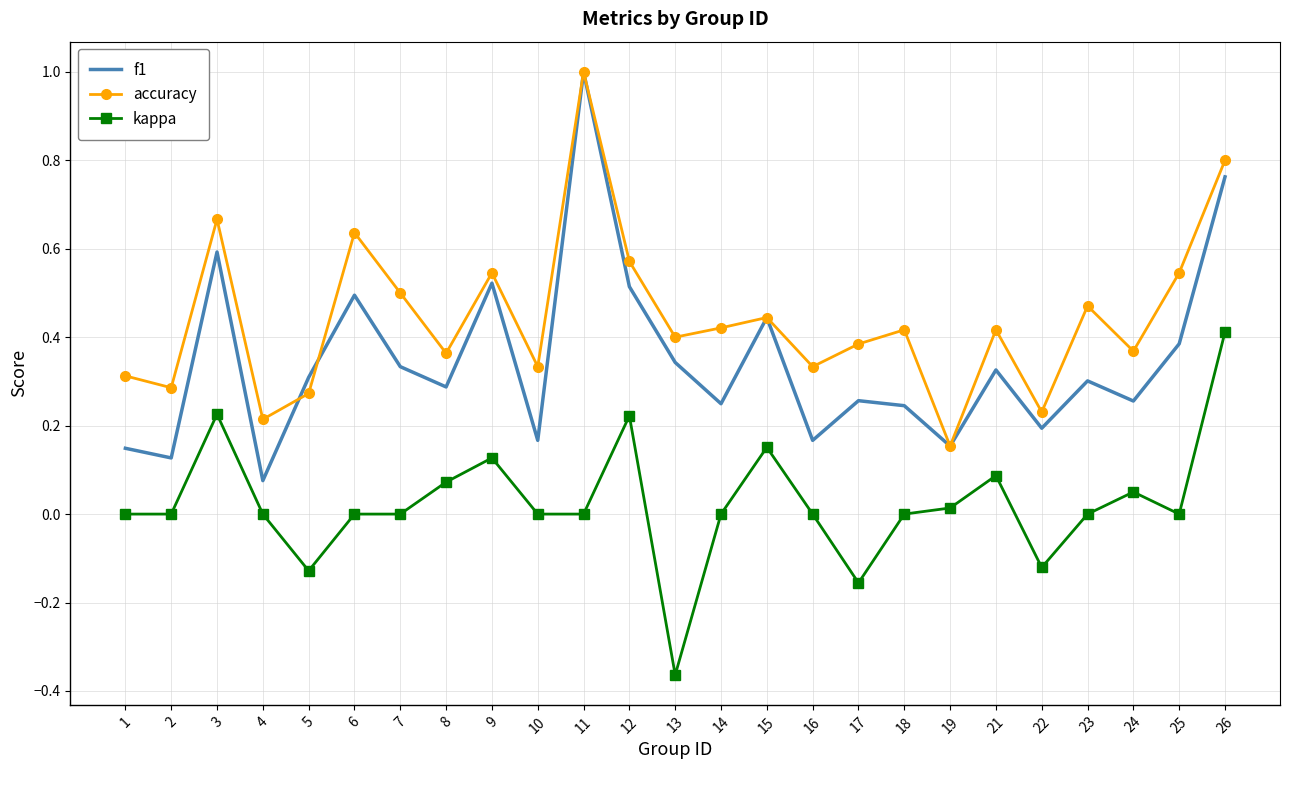

Rank the series by their average value, from lowest to highest.

kappa, f1, accuracy